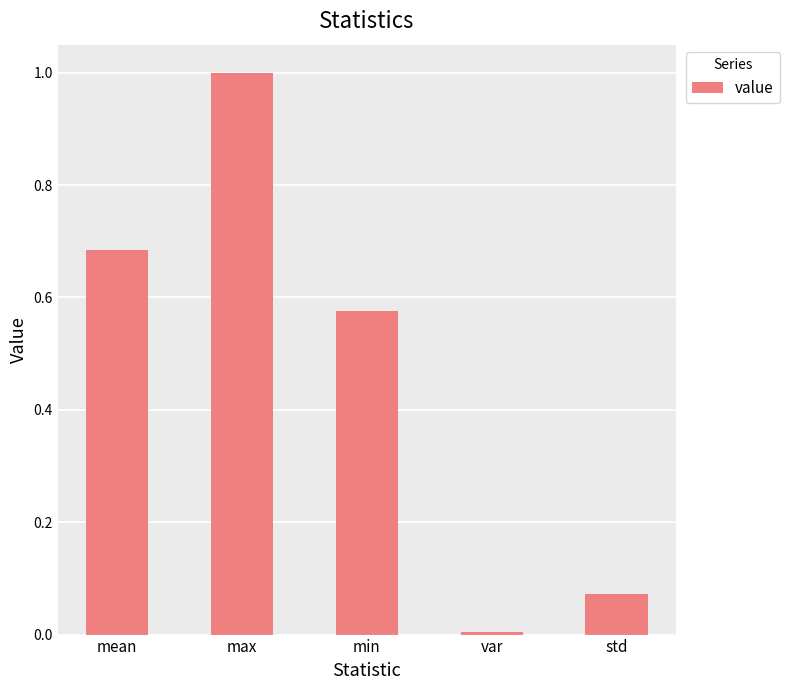

Which has a higher value, std or mean?

mean